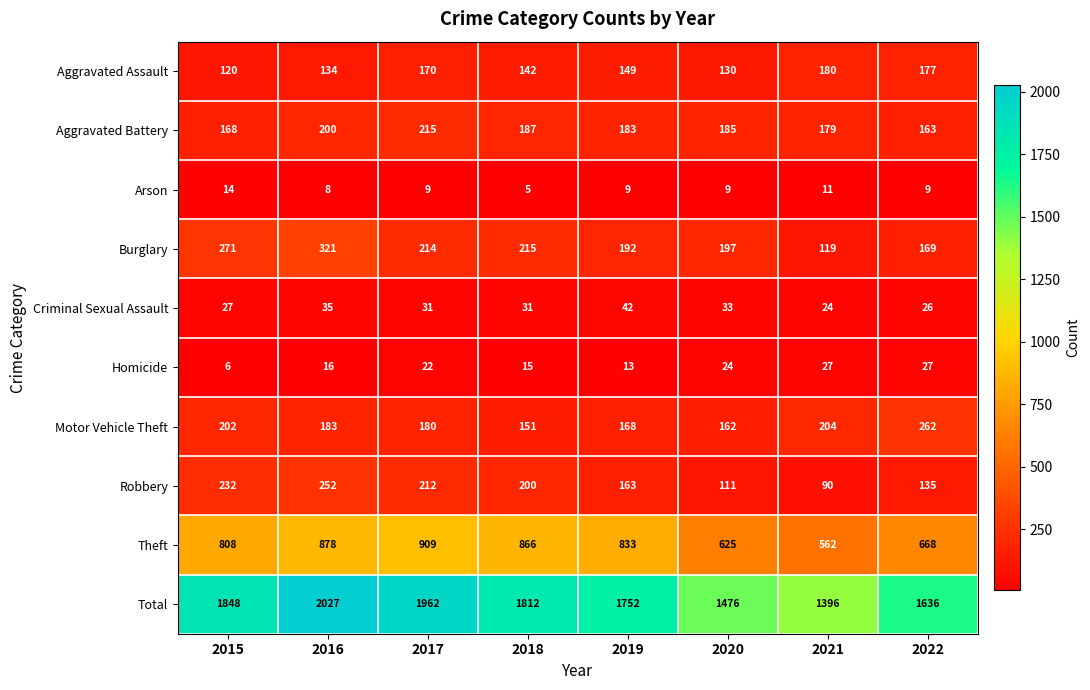

Is it true that Homicide equals 14 at 2022?

False